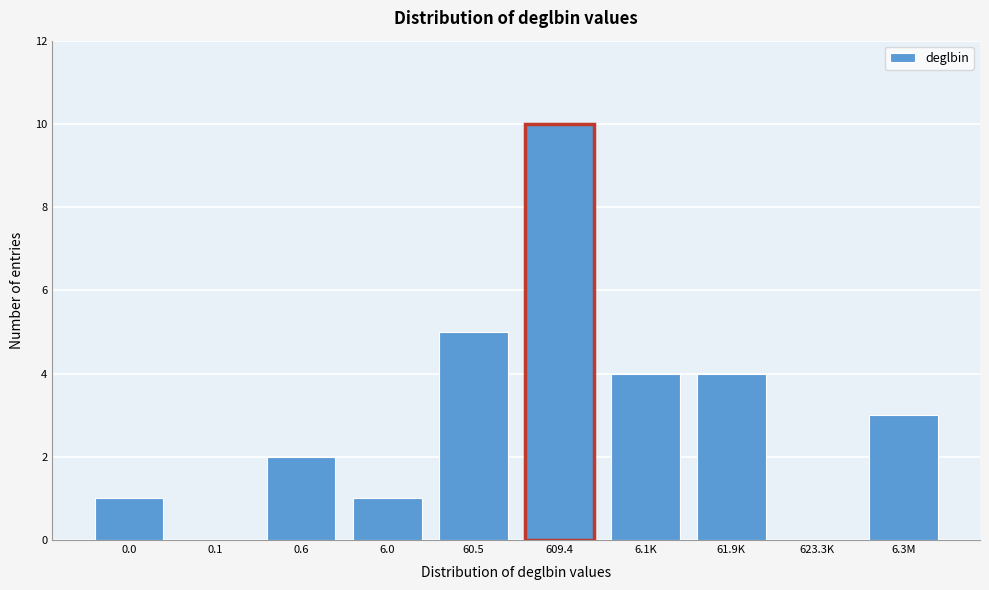

The value at 60.5 is 5. True or false?

True